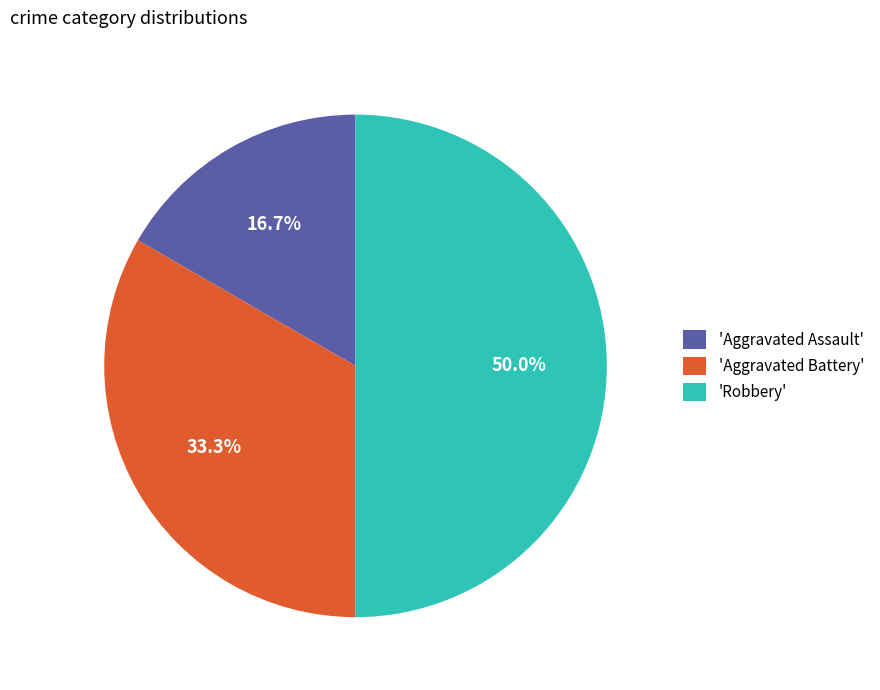

Which has a higher value, 'Aggravated Assault' or 'Aggravated Battery'?

'Aggravated Battery'